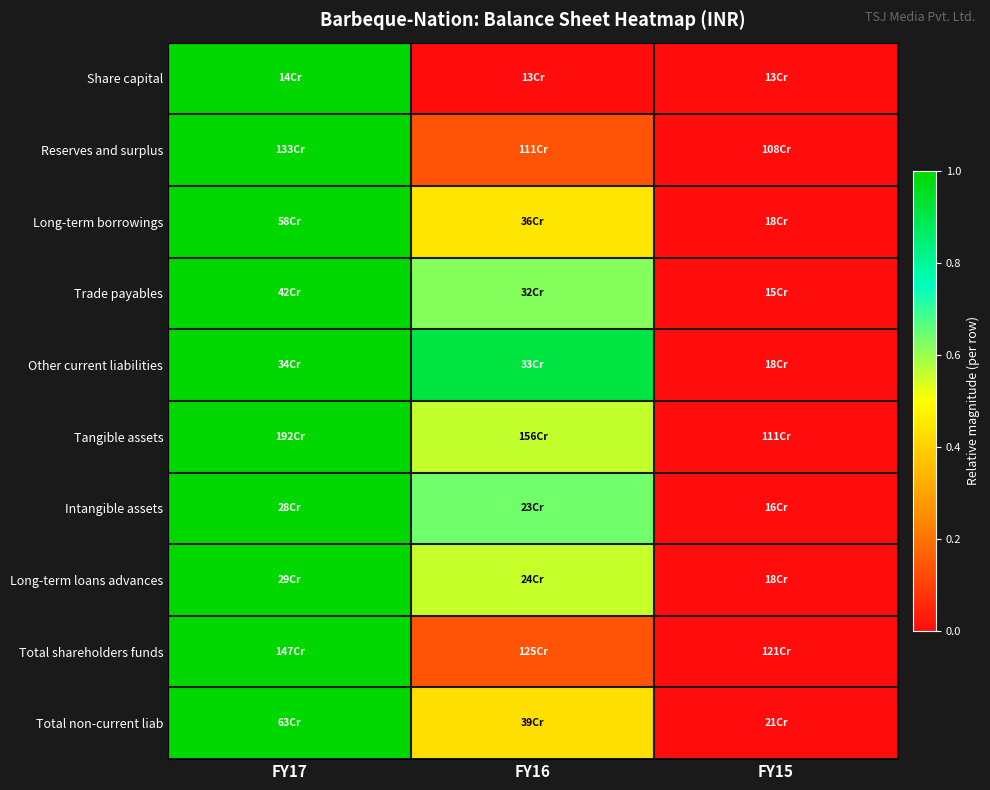

Reading left to right, extract all data points from this chart.

Share capital: FY17=1.0	FY16=0.0	FY15=0.0
Reserves and surplus: FY17=1.0	FY16=0.1	FY15=0.0
Long-term borrowings: FY17=1.0	FY16=0.4	FY15=0.0
Trade payables: FY17=1.0	FY16=0.6	FY15=0.0
Other current liabilities: FY17=1.0	FY16=0.9	FY15=0.0
Tangible assets: FY17=1.0	FY16=0.6	FY15=0.0
Intangible assets: FY17=1.0	FY16=0.6	FY15=0.0
Long-term loans advances: FY17=1.0	FY16=0.6	FY15=0.0
Total shareholders funds: FY17=1.0	FY16=0.1	FY15=0.0
Total non-current liab: FY17=1.0	FY16=0.4	FY15=0.0